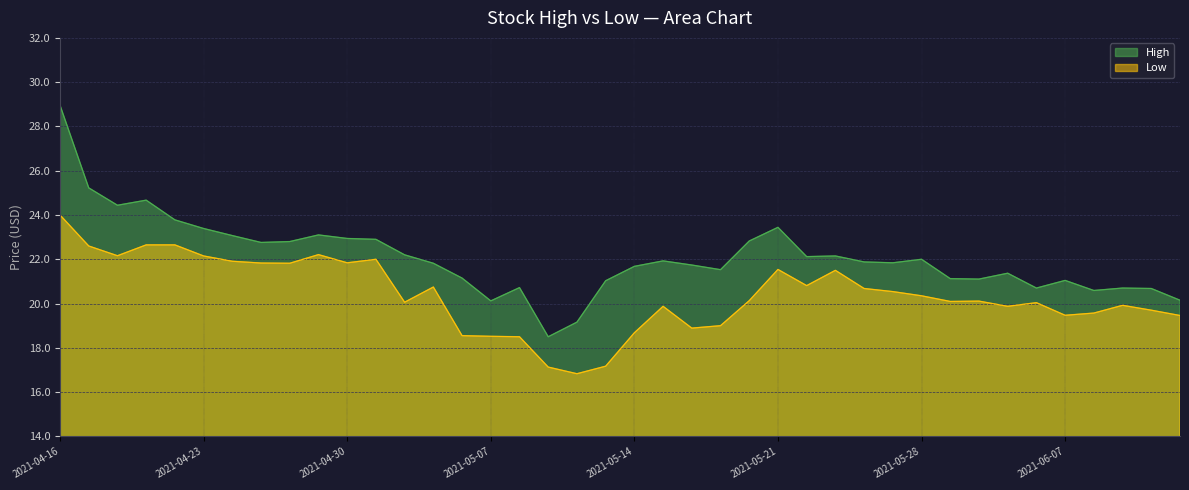

Is the value of High at 2021-05-05 greater than the value of Low at 2021-05-13?

Yes